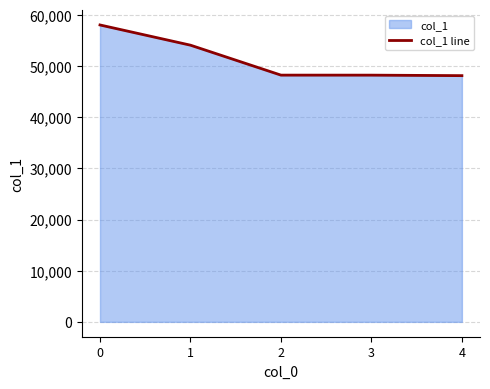

How many lines are shown in the chart?

1